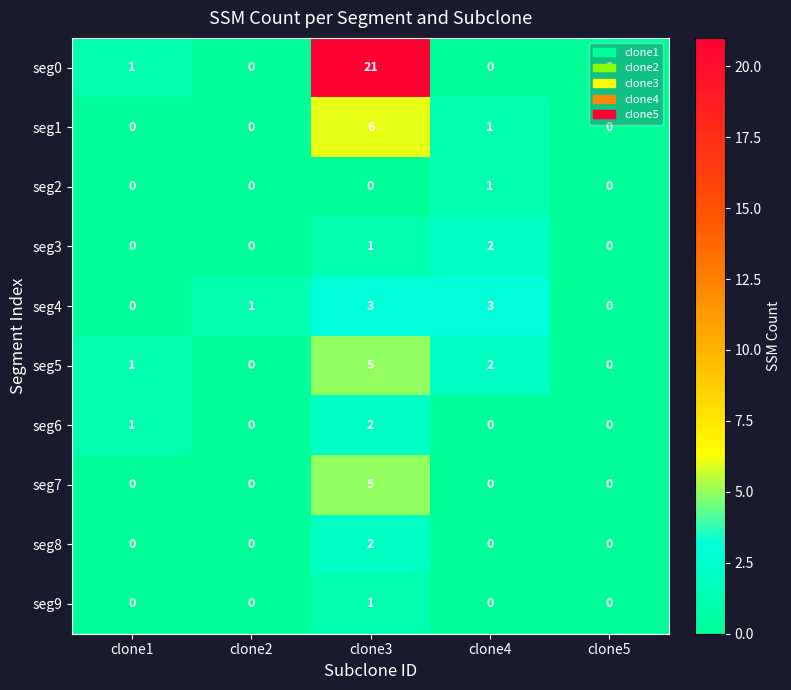

Count the number of categories in the chart.

5